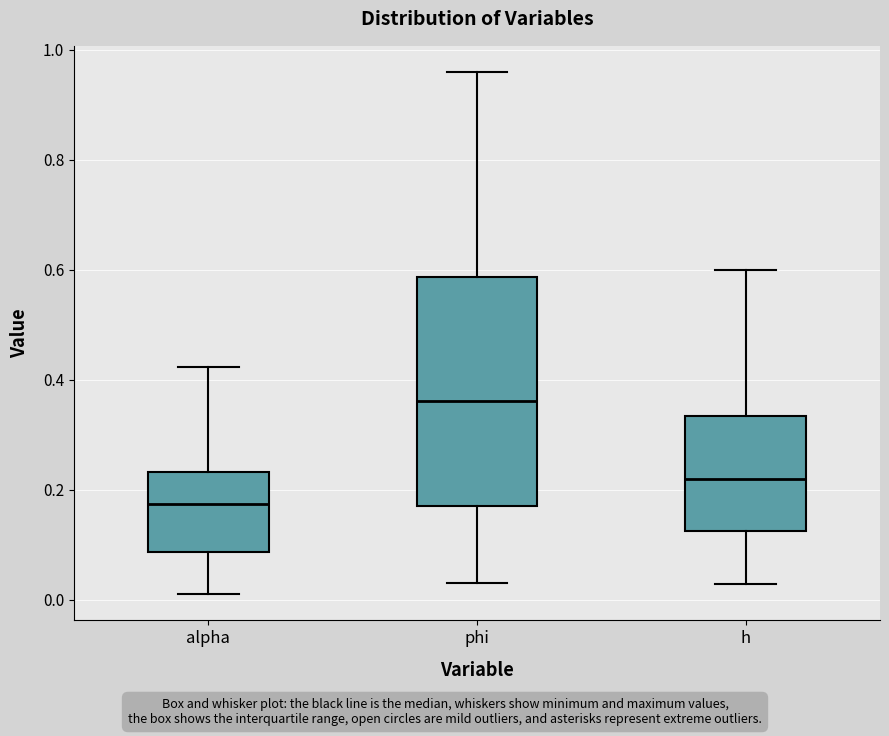

Reading left to right, read every box against the y-axis: the position of its median line, the range the box covers, and the ends of its whiskers. The values are not printed on the chart, so give them approximately, as read against the axis.

alpha: median 0.18, box 0.08 to 0.24, whiskers 0.00 to 0.42
phi: median 0.36, box 0.16 to 0.58, whiskers 0.04 to 0.96
h: median 0.22, box 0.12 to 0.34, whiskers 0.02 to 0.60